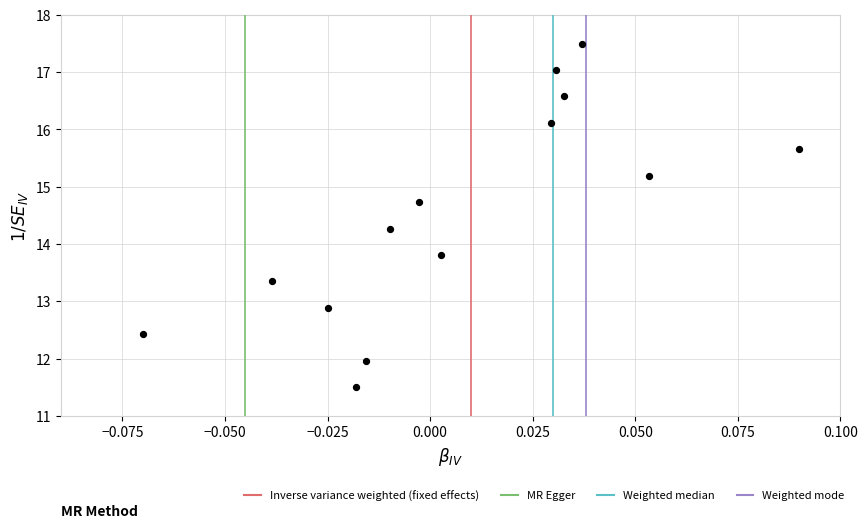

What is the range of Y values (max minus min)?

6.0